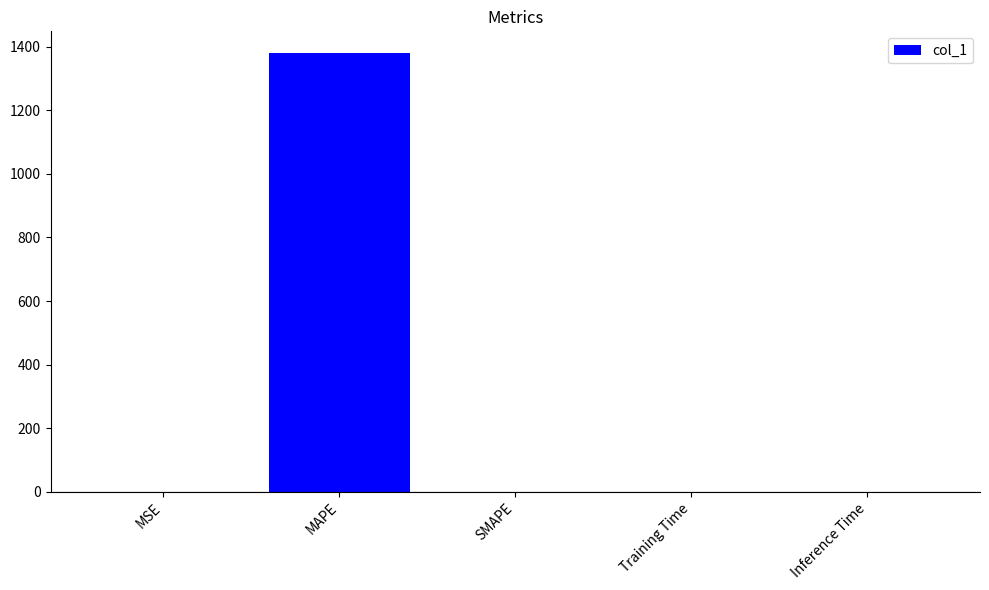

What is the greatest value displayed?

1379.3